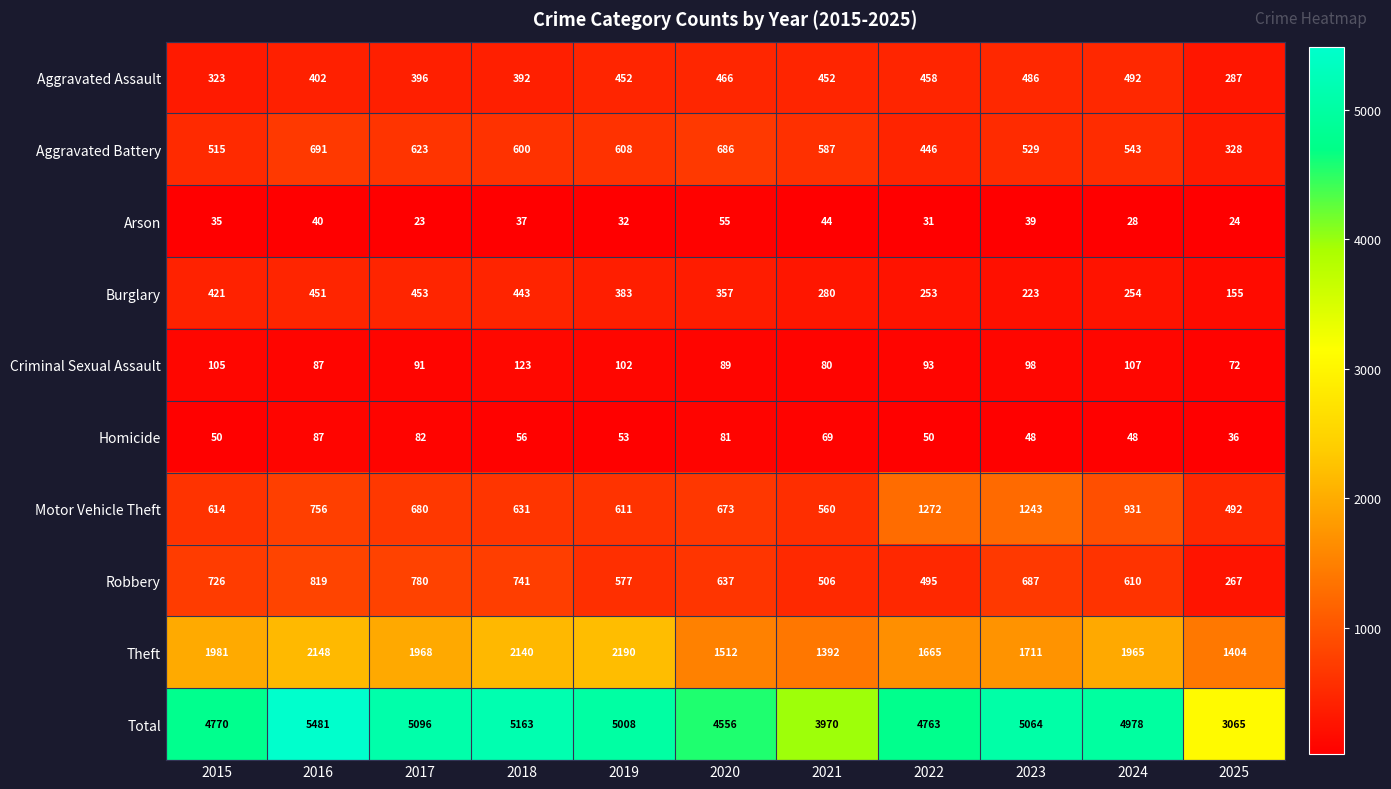

Which category has the highest value in the Burglary series?

2017